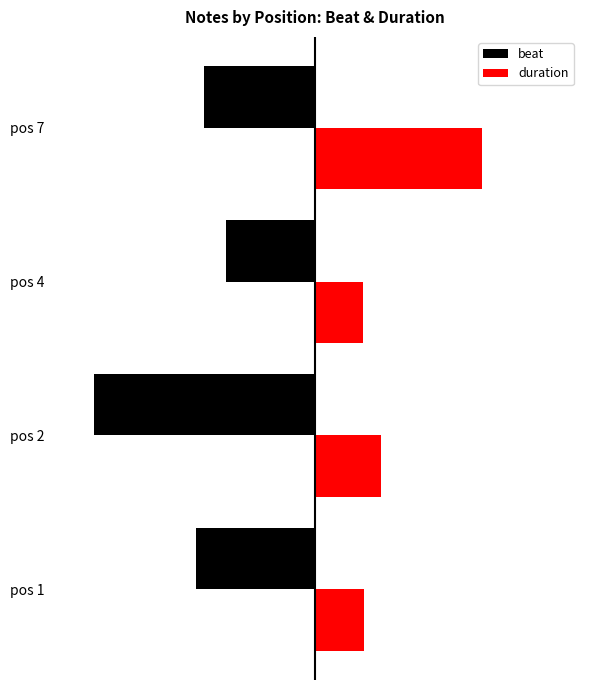

Rank the series by their average value, from highest to lowest.

duration, beat